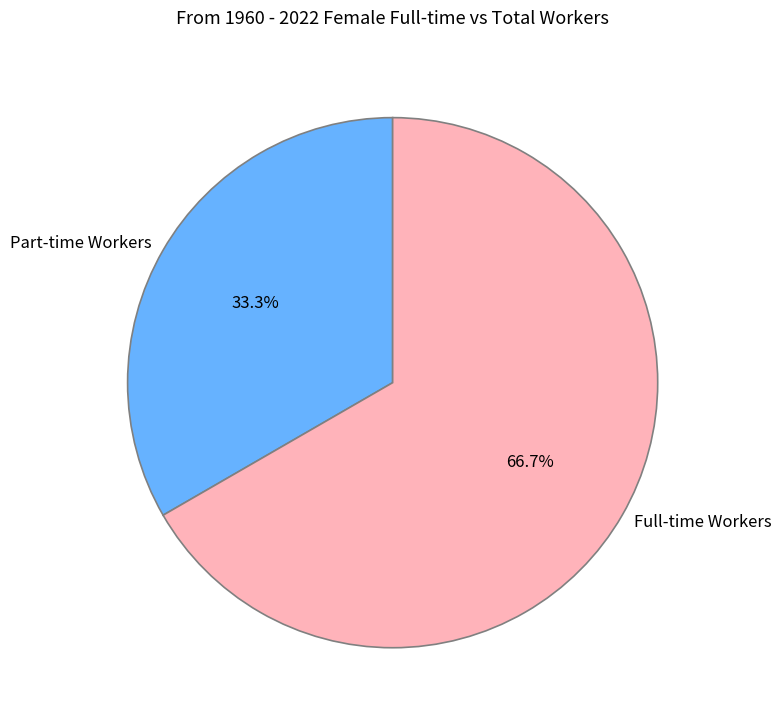

What is the total percentage of Part-time Workers and Full-time Workers?

100.0%